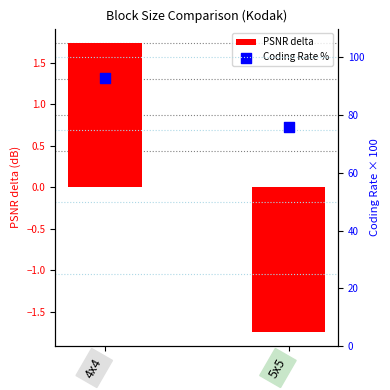

What are all the series names shown in the legend?

PSNR delta, Coding Rate %